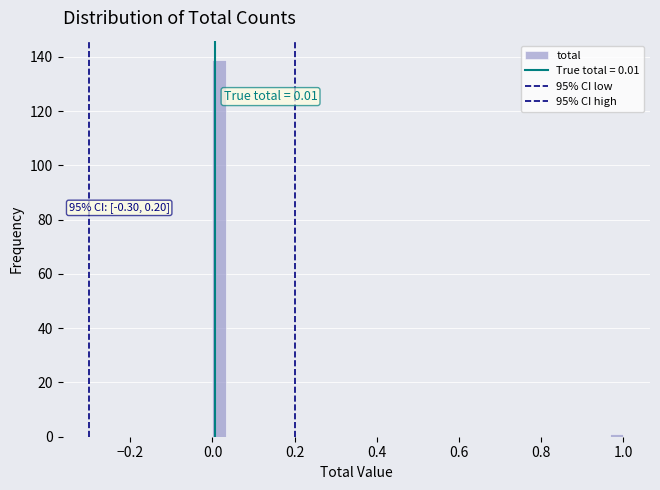

Around what value on the x-axis is the tallest bar? Give the approximate position of its centre, as read against the axis.

0.02